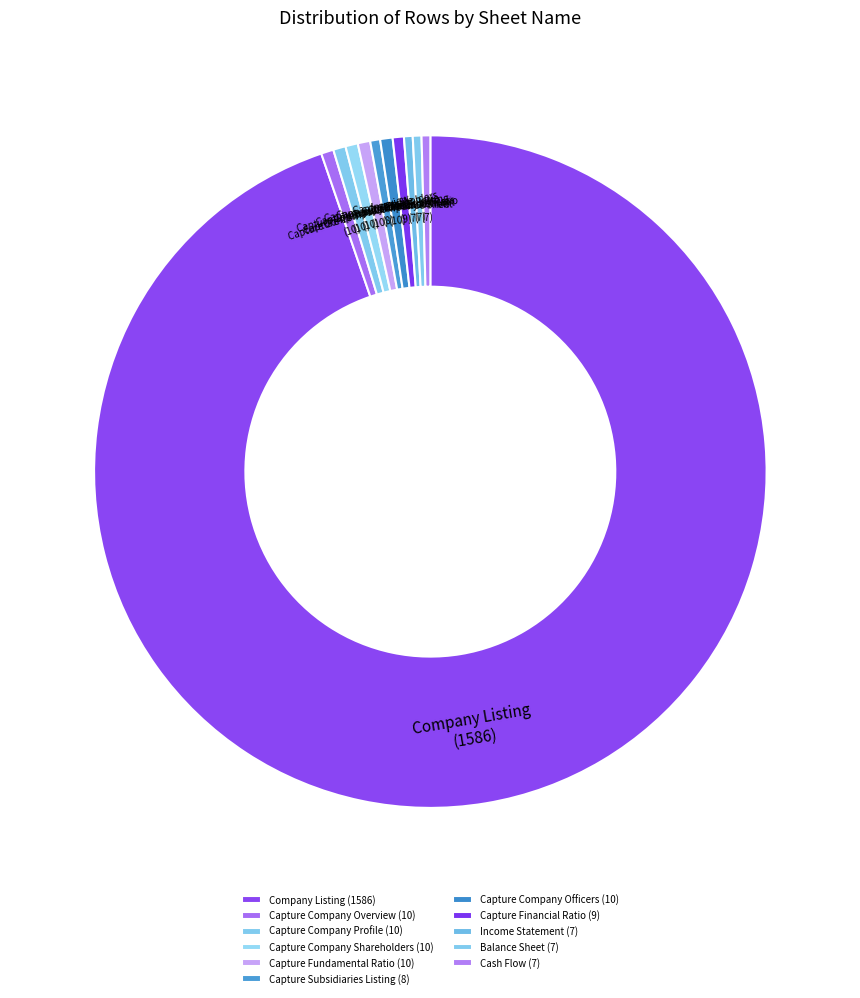

Which slice represents more than half of the pie?

Company Listing